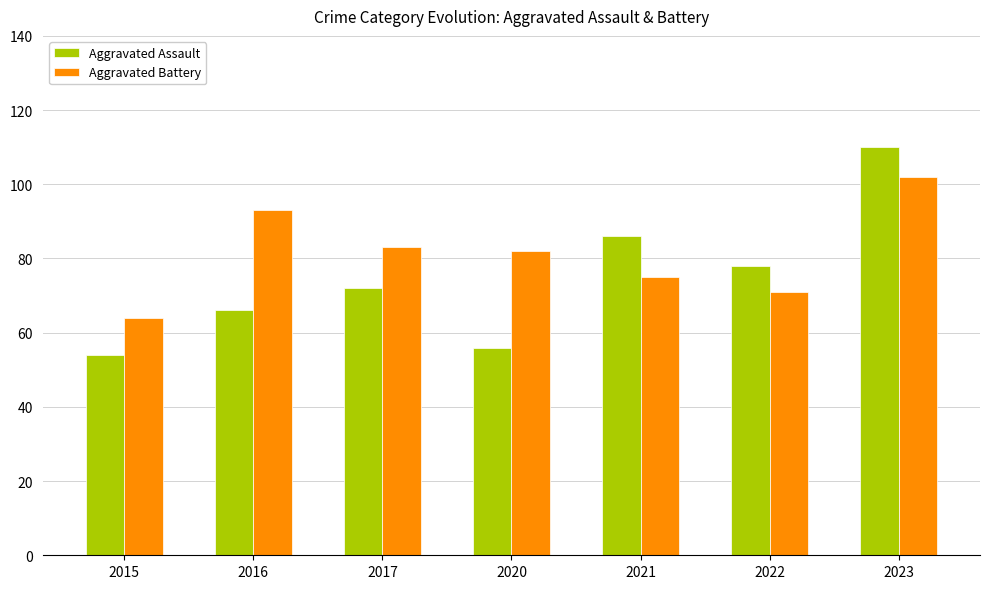

How many data points does each series have?

7